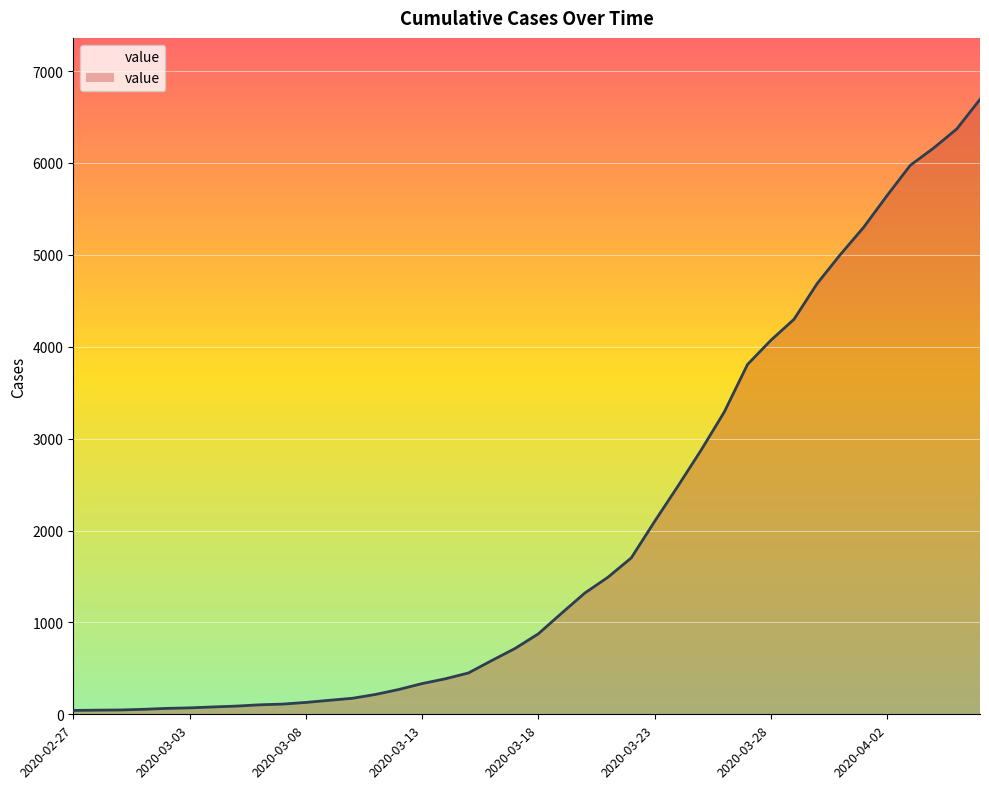

What is the difference between the maximum and minimum values?

6650